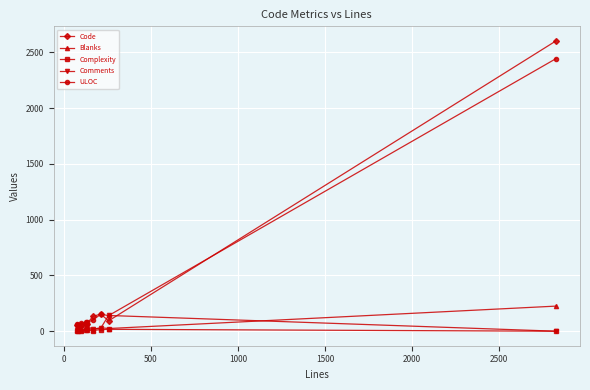

In Code, how many points are lower than both neighbors (excluding endpoints)?

2